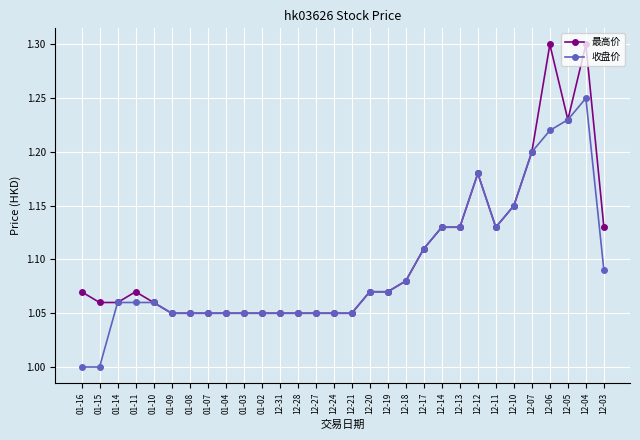

Between 12-05 and 12-04, which series saw the biggest shift?

最高价